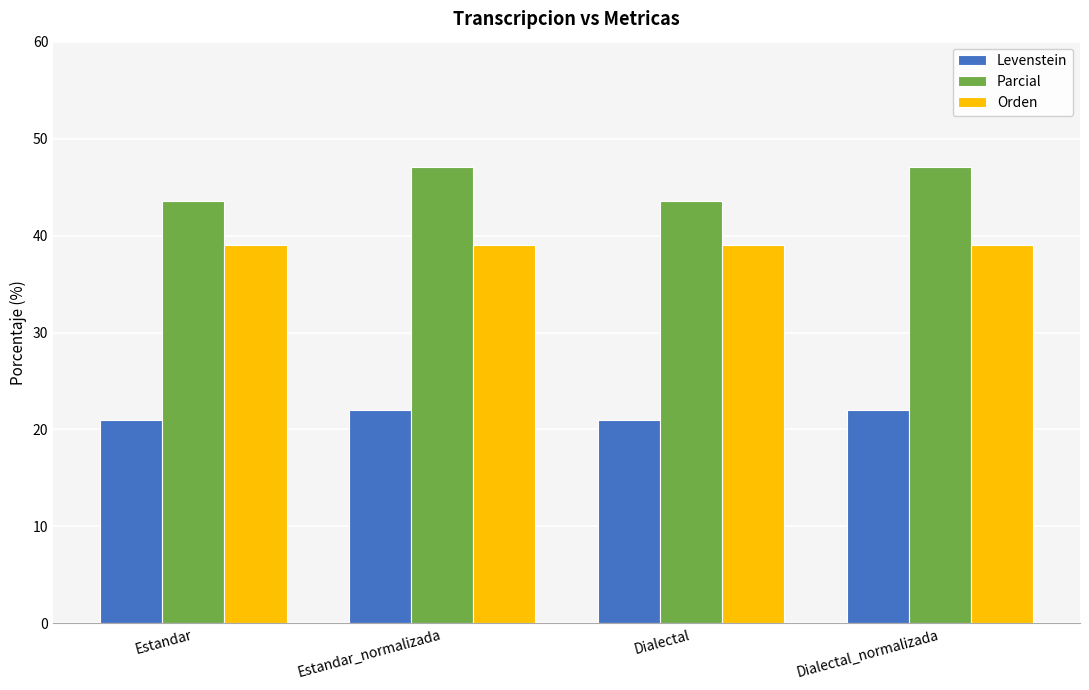

At Dialectal_normalizada, list the series in order from smallest to largest.

Levenstein, Orden, Parcial